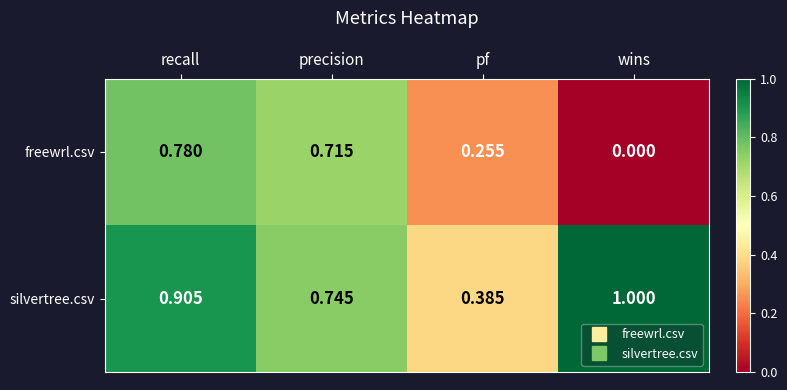

At which category does the chart reach its peak across all series?

wins